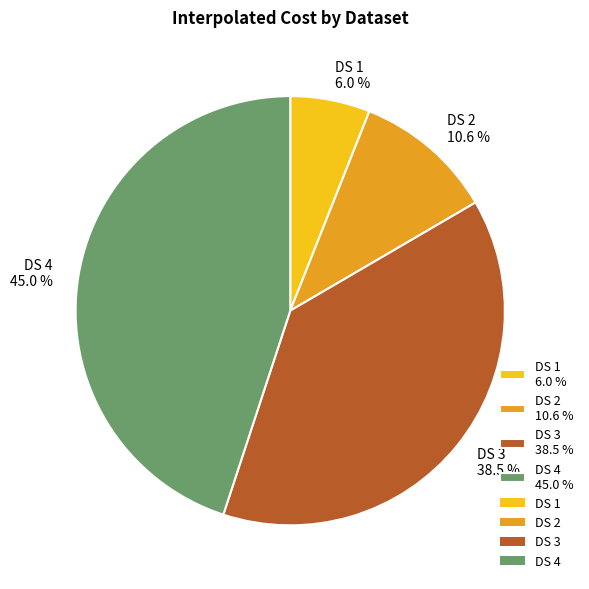

How many segments does this pie chart have?

4